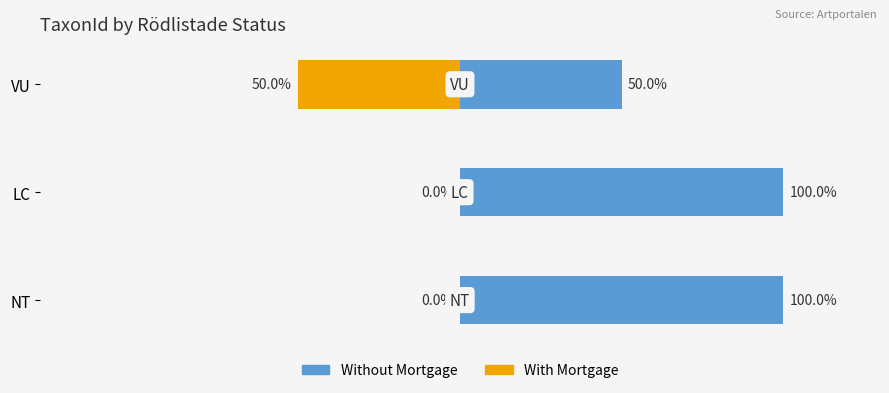

Which series has the largest total across all categories?

Without Mortgage